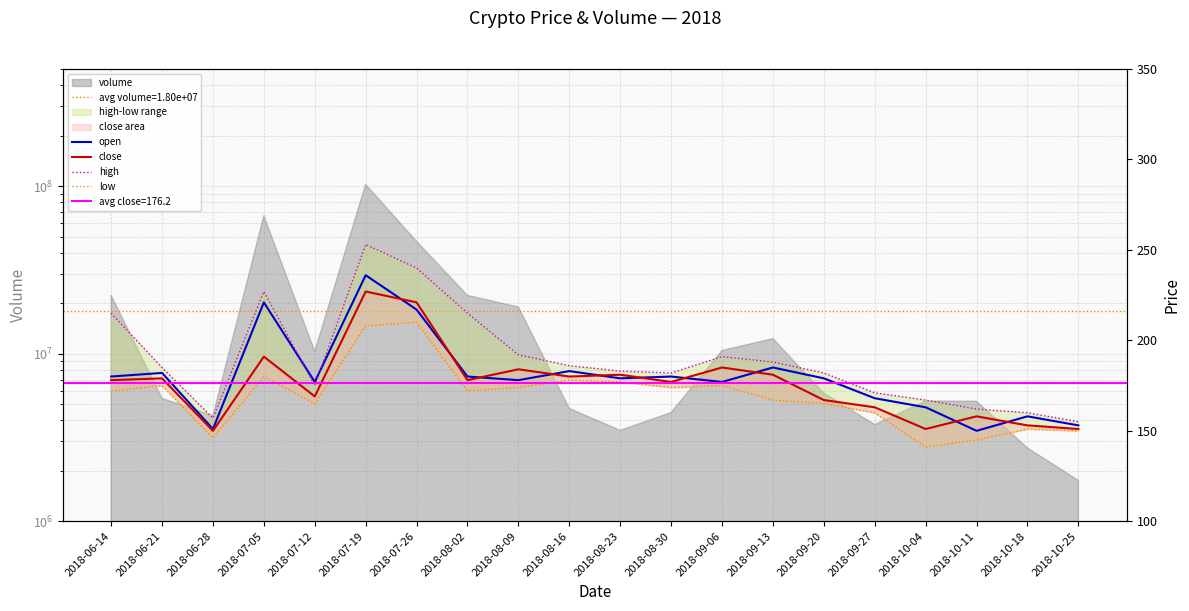

At which label does close first exceed 178?

2018-06-21